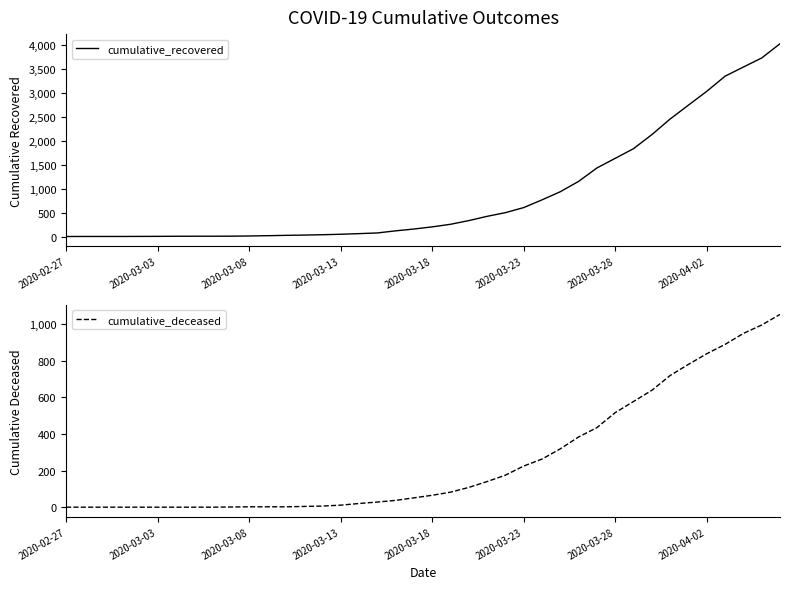

The value of cumulative_recovered at 24 is 107. True or false?

False